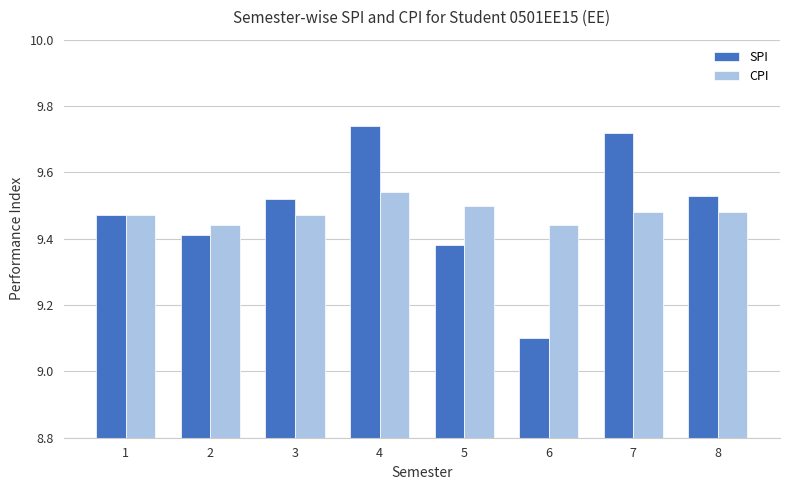

True or false: SPI has a value of 9.5 at 3.

True